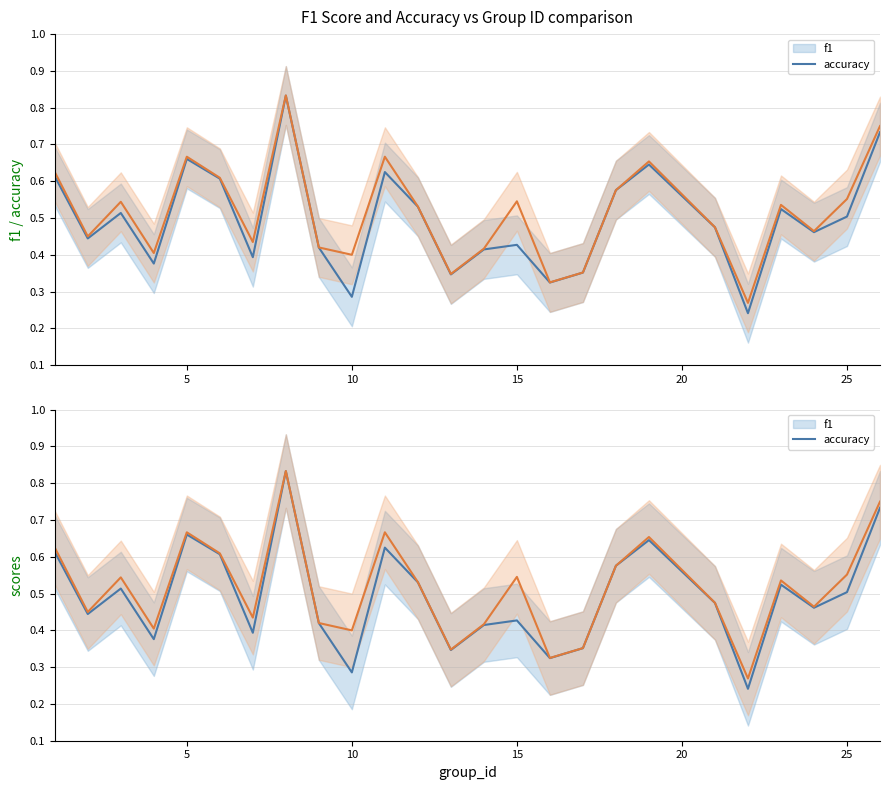

True or false: accuracy has a value of 0.3 at 17.

False